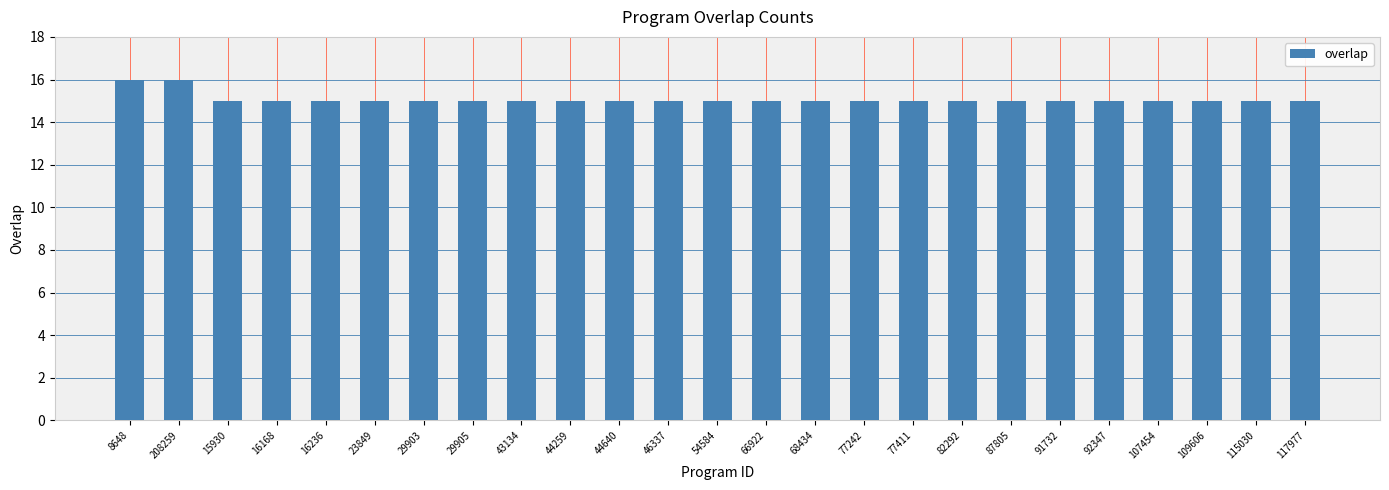

What is the sum of the values at 117977 and 87805?

30